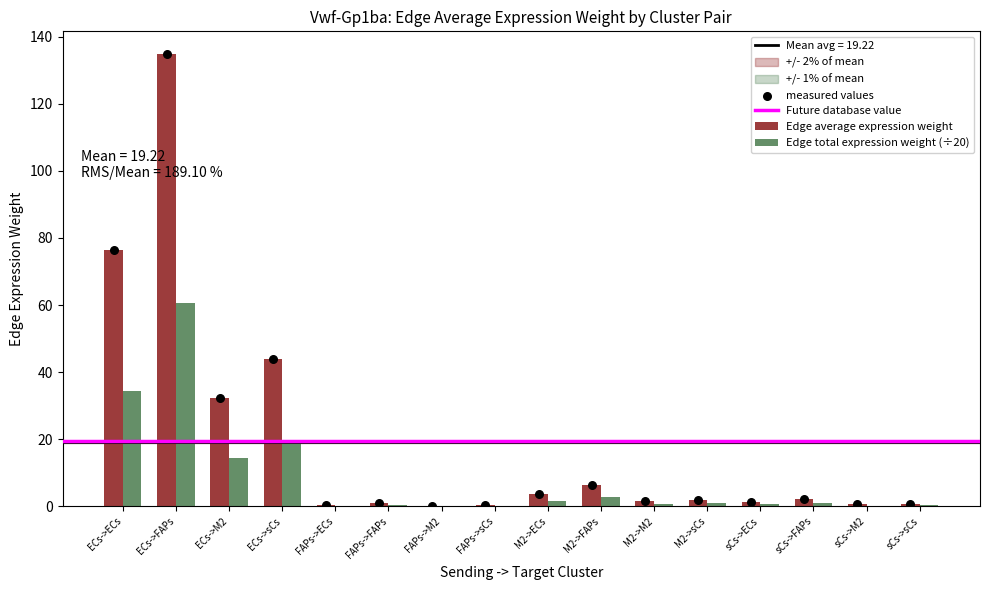

What are all the series names shown in the legend?

Edge average expression weight, Edge total expression weight